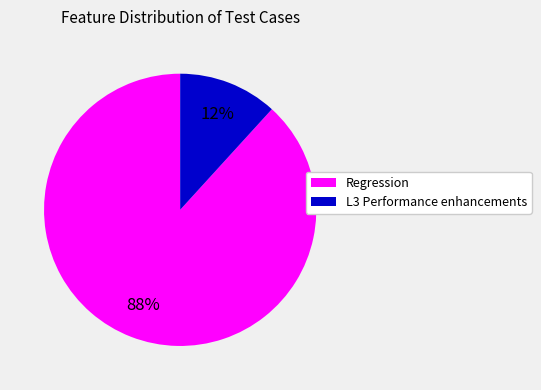

Rank the categories by value from highest to lowest.

Regression, L3 Performance enhancements